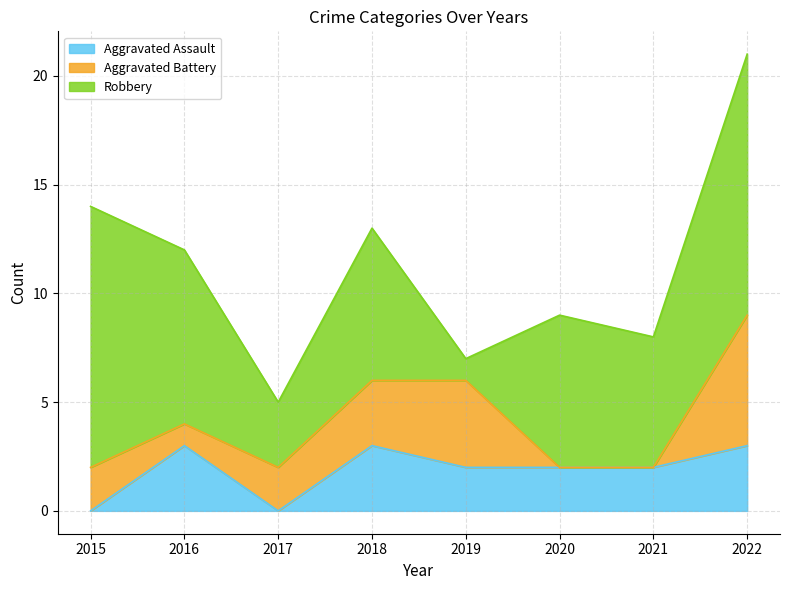

What is the maximum value for Aggravated Assault?

3